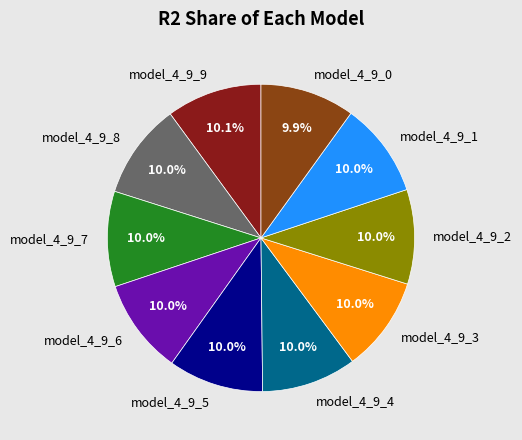

Combined, do model_4_9_6 and model_4_9_2 account for over 50%?

No